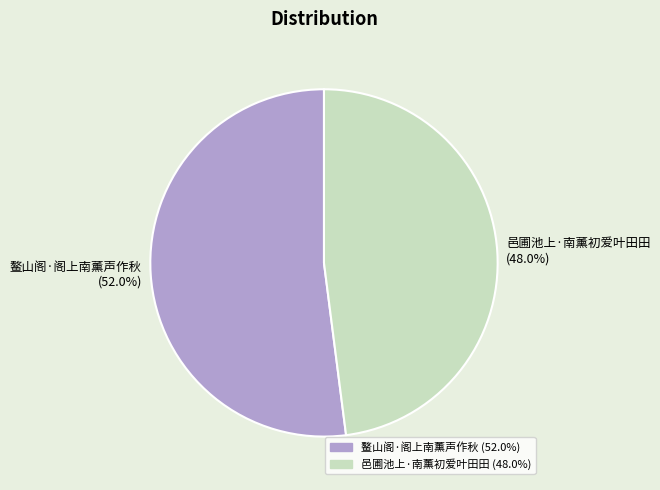

The 鳌山阁·阁上南薰声作秋 slice represents 52% of the pie. True or false?

True